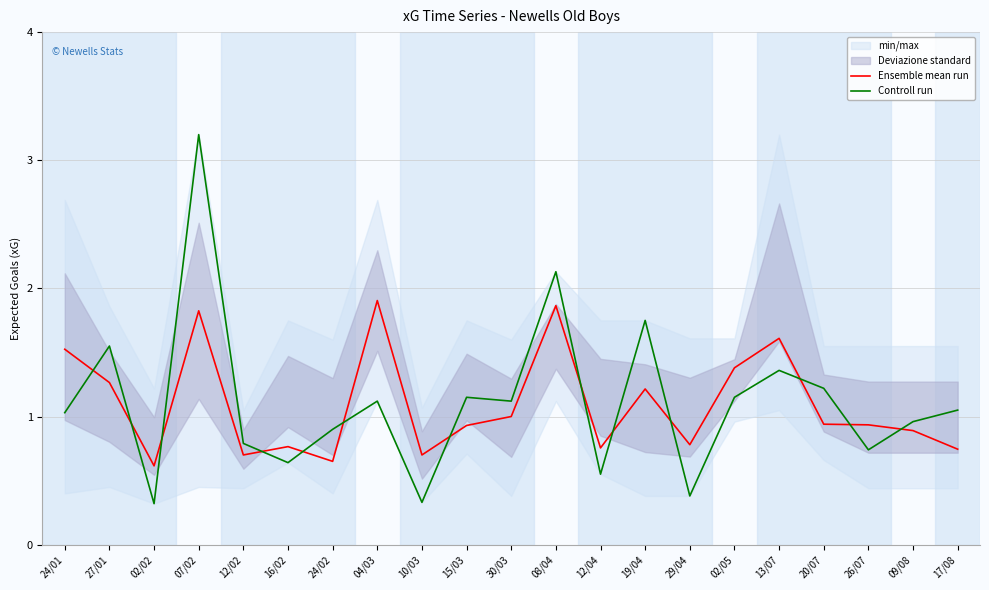

Rank the series by their average value, from highest to lowest.

Controll run, Ensemble mean run